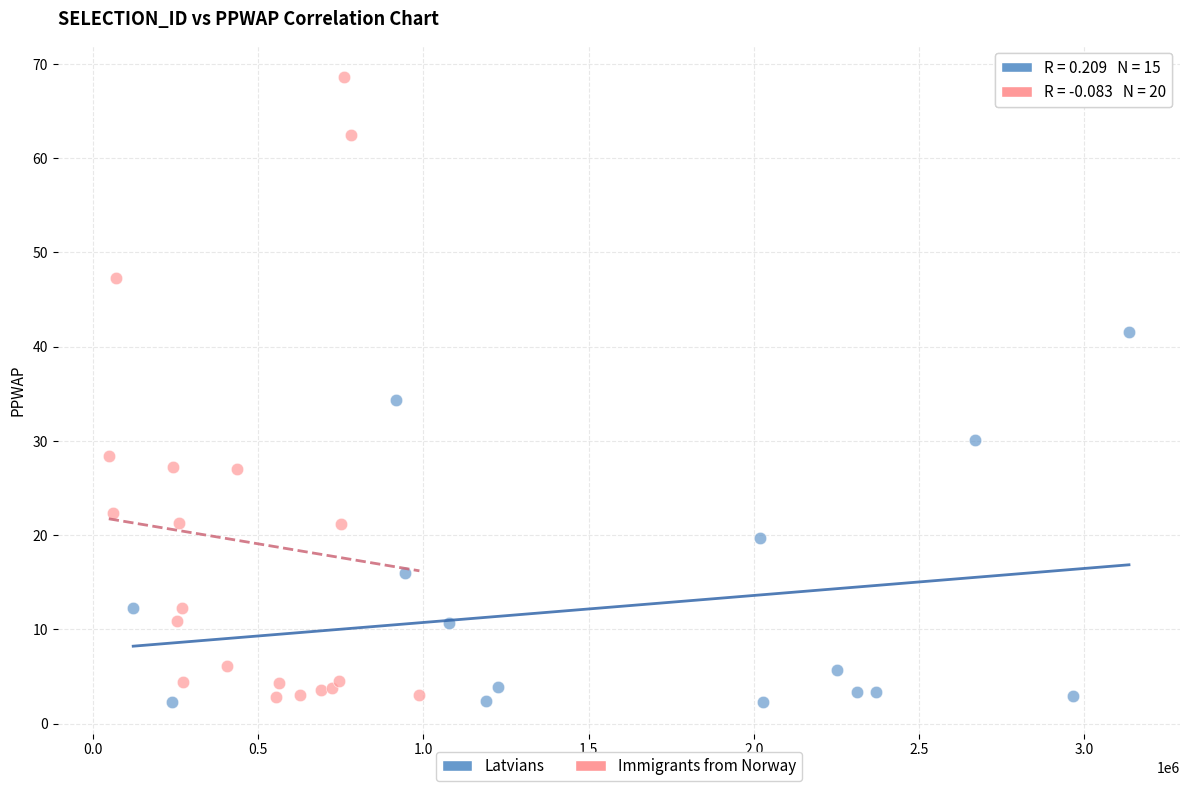

Which series reaches the maximum Y coordinate?

Immigrants from Norway